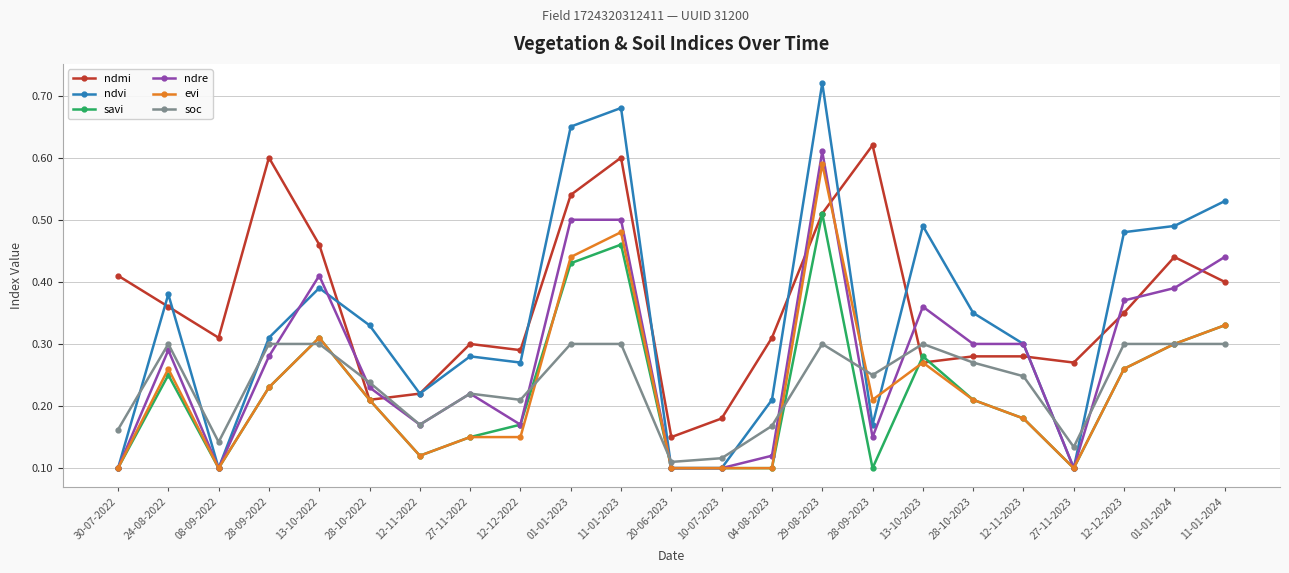

How many lines are shown in the chart?

6